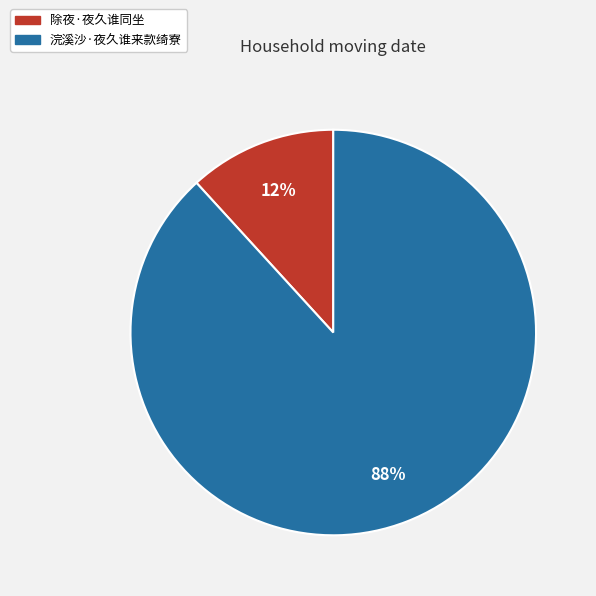

To the nearest percent, what portion does 浣溪沙·夜久谁来款绮寮 represent?

88%